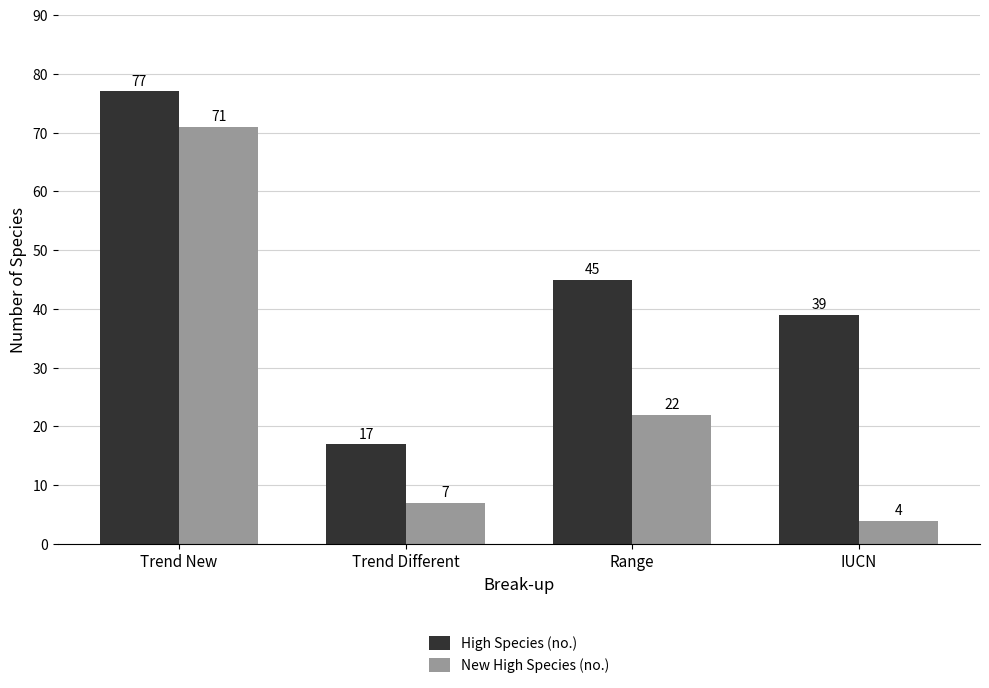

At which category is the sum across all series the highest?

Trend New